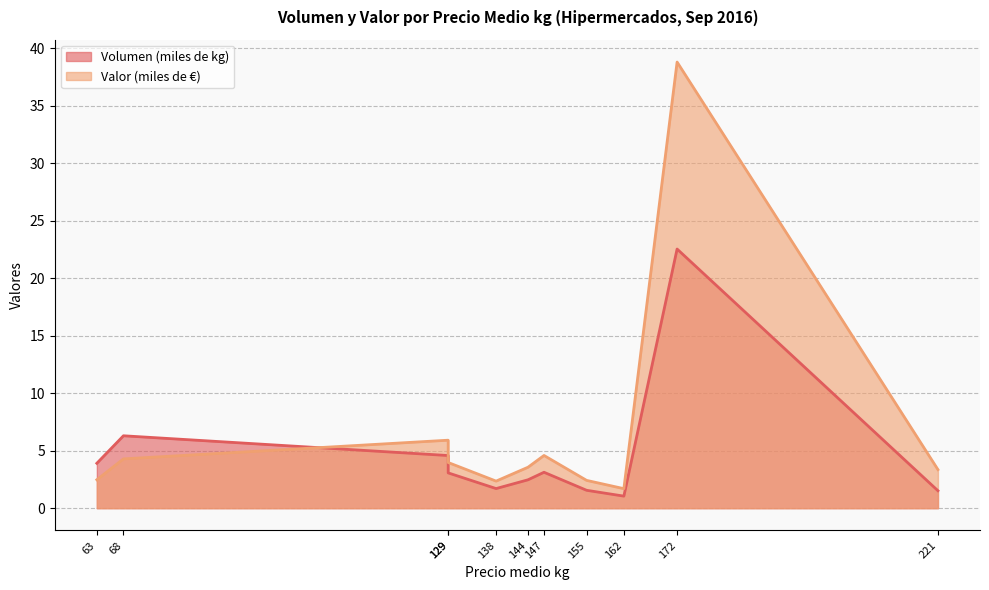

What is the minimum value for Valor (miles de €)?

1.7